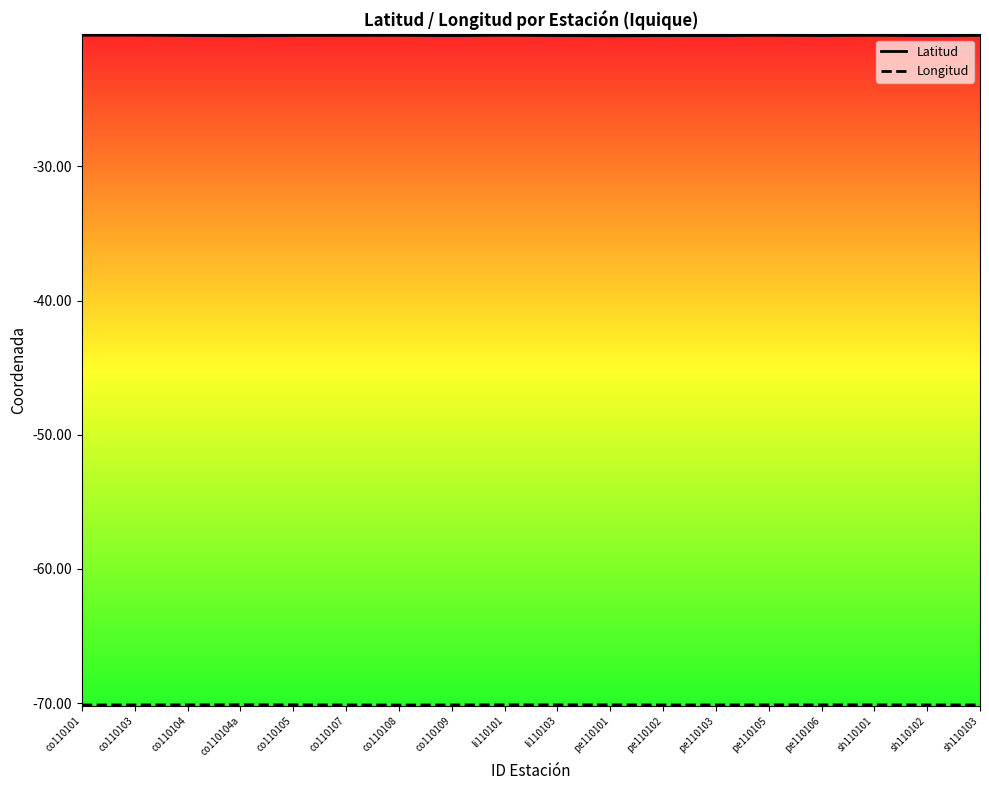

What is the difference between the highest and lowest values at pe110106?

49.9